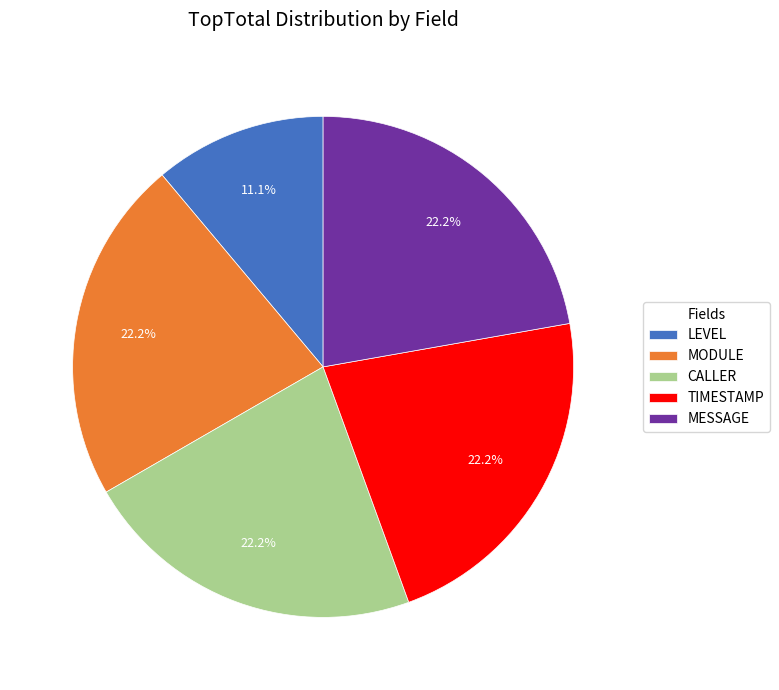

What is the smallest slice in the pie chart?

LEVEL